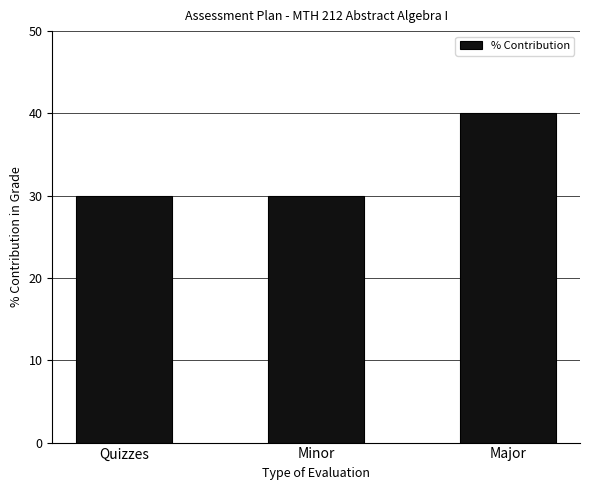

Count the values in the range 30 to 40.

3